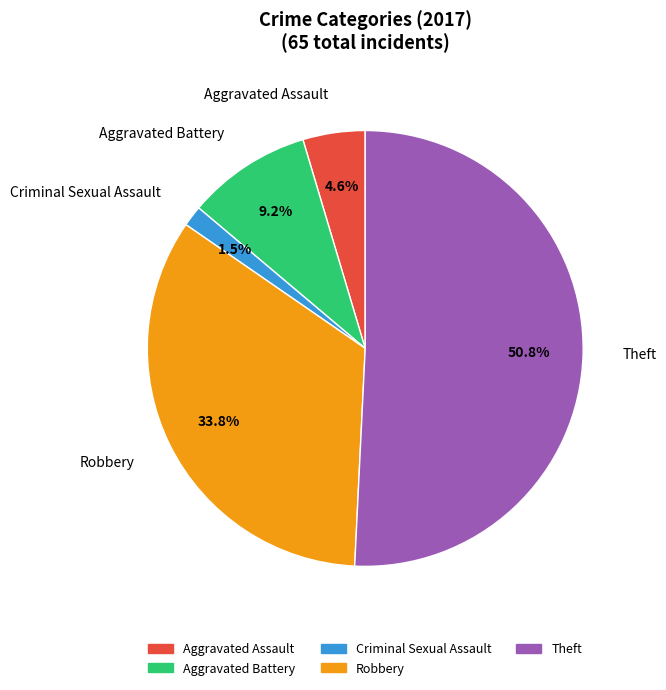

Which slice is the largest?

Theft